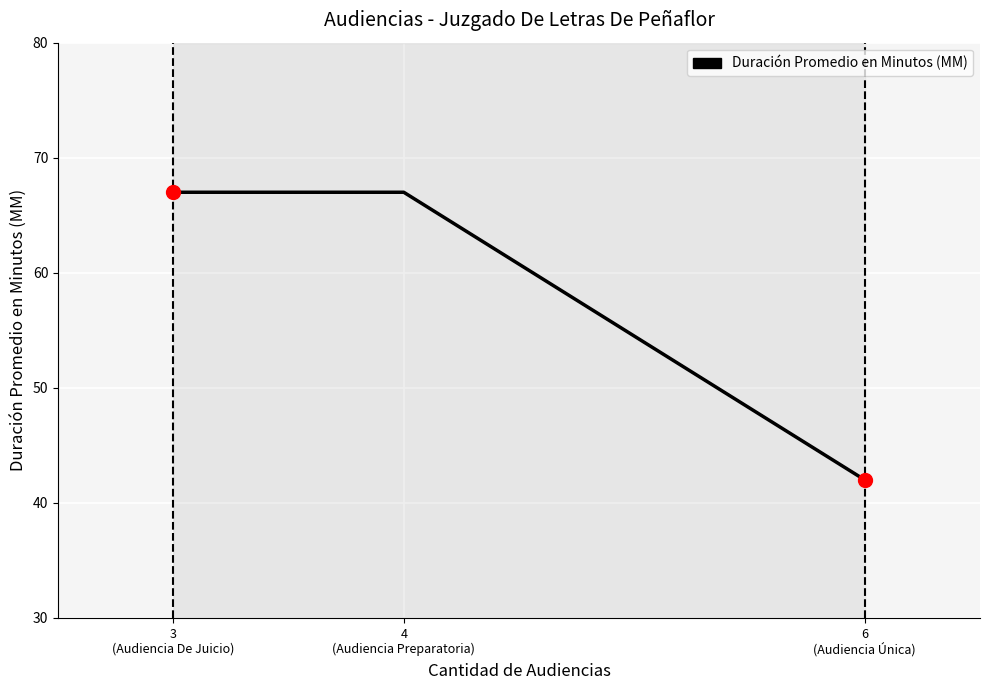

Between 3
(Audiencia De Juicio) and 6
(Audiencia Única), which is larger?

3
(Audiencia De Juicio)